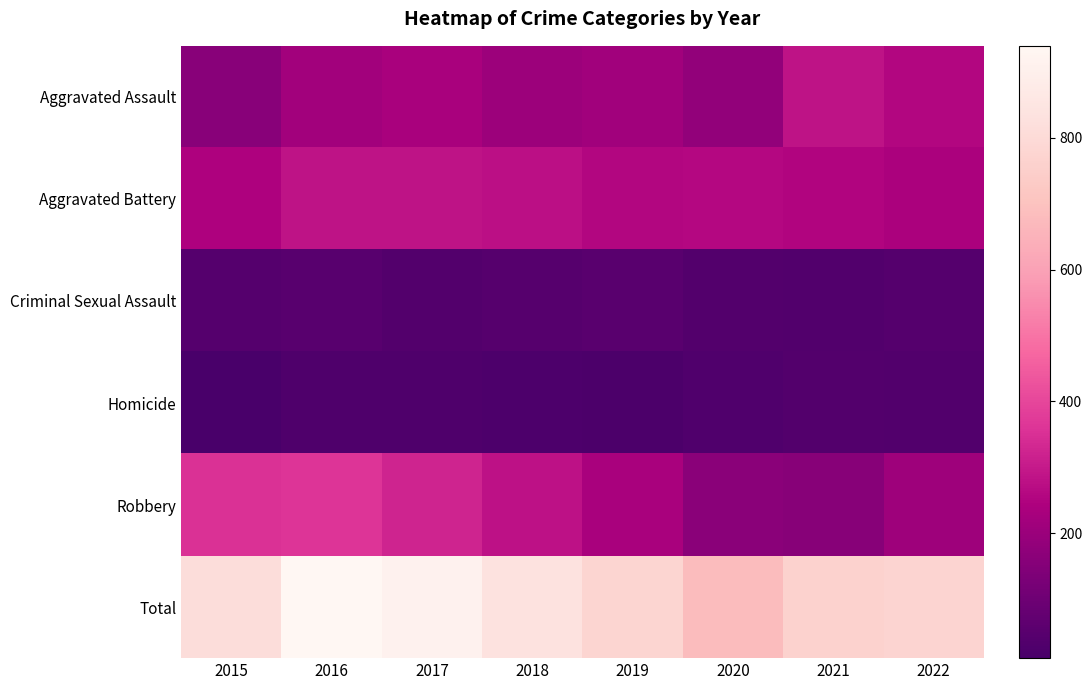

Reading left to right, list all the values displayed in this chart.

Aggravated Assault: 2015=160	2016=218	2017=234	2018=206	2019=214	2020=184	2021=283	2022=254
Aggravated Battery: 2015=244	2016=284	2017=285	2018=278	2019=255	2020=258	2021=253	2022=237
Criminal Sexual Assault: 2015=42	2016=49	2017=39	2018=45	2019=52	2020=38	2021=33	2022=41
Homicide: 2015=11	2016=26	2017=27	2018=23	2019=20	2020=32	2021=37	2022=35
Robbery: 2015=353	2016=362	2017=326	2018=282	2019=235	2020=166	2021=156	2022=208
Total: 2015=810	2016=939	2017=911	2018=834	2019=776	2020=678	2021=762	2022=775